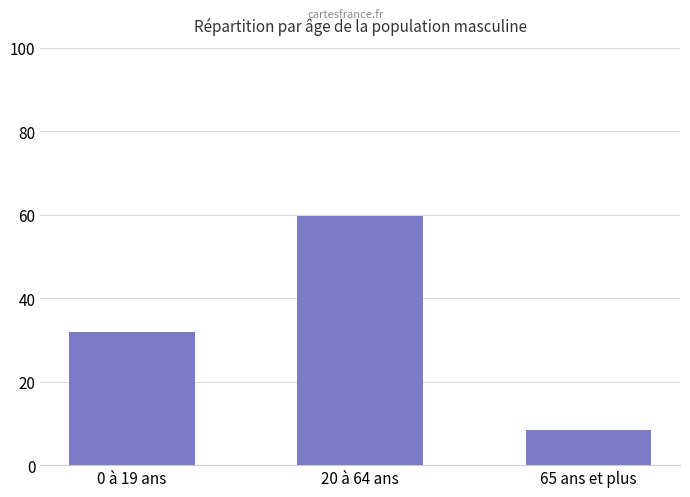

True or false: the data shows 49.7 at 0 à 19 ans.

False